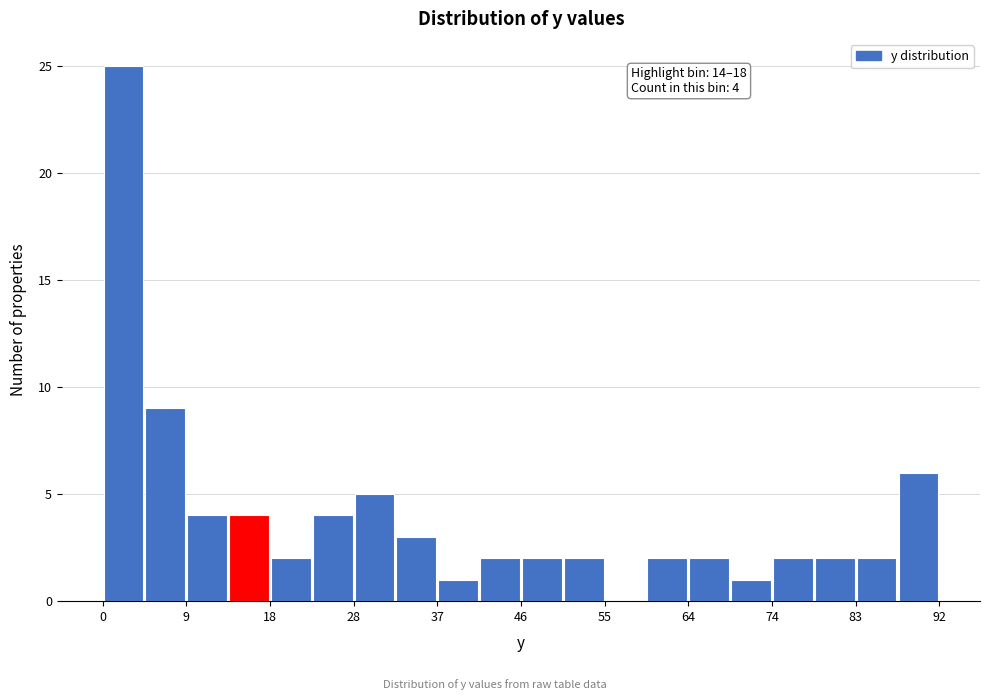

Over which range of the x-axis is the bar tallest?

0 to 5